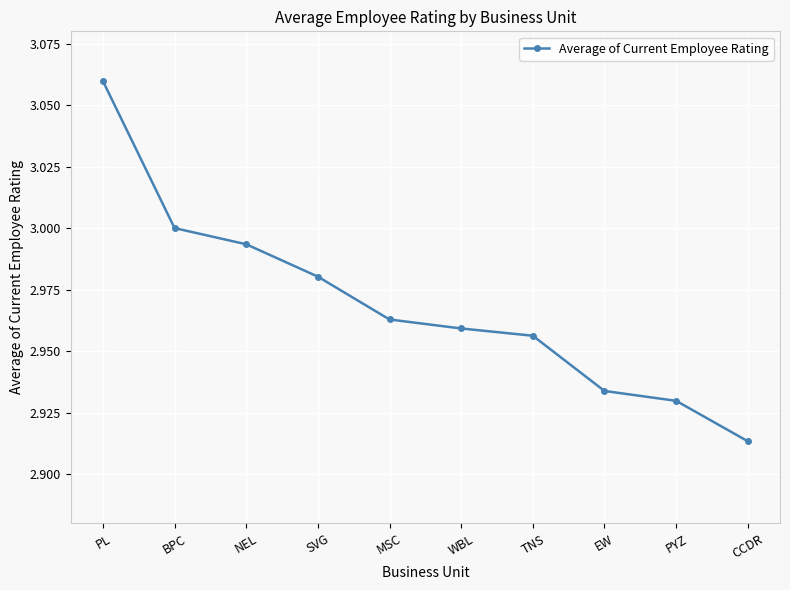

Between BPC and MSC, which is larger?

BPC